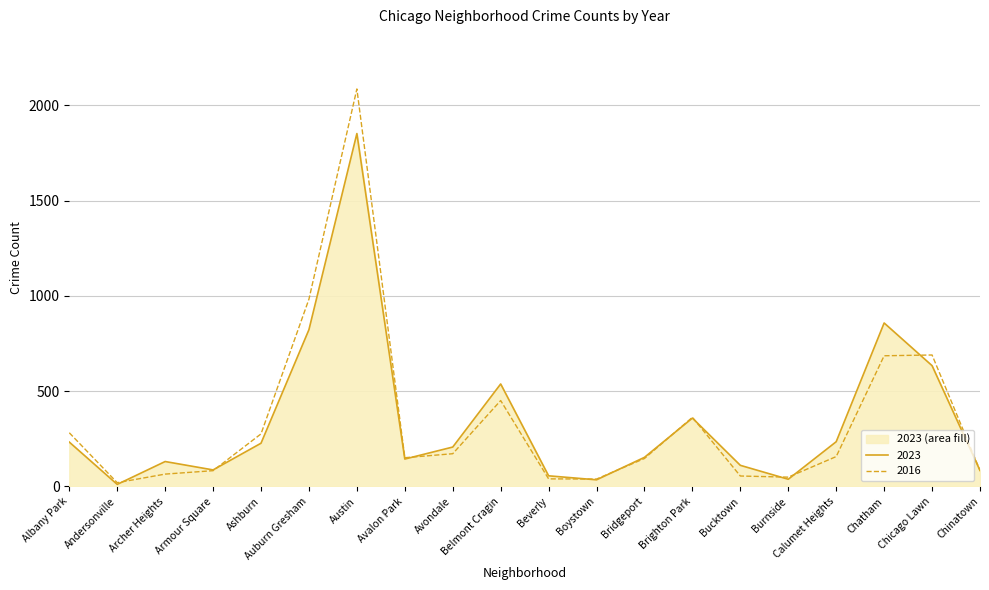

What is the maximum value for 2023?

1852